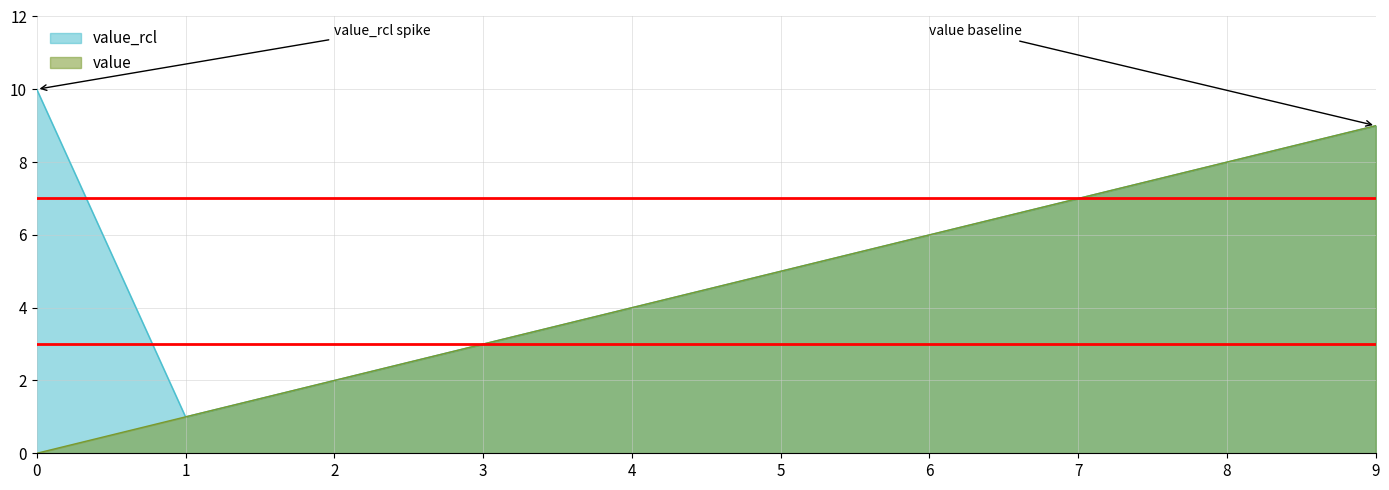

At which category is the sum across all series the highest?

9